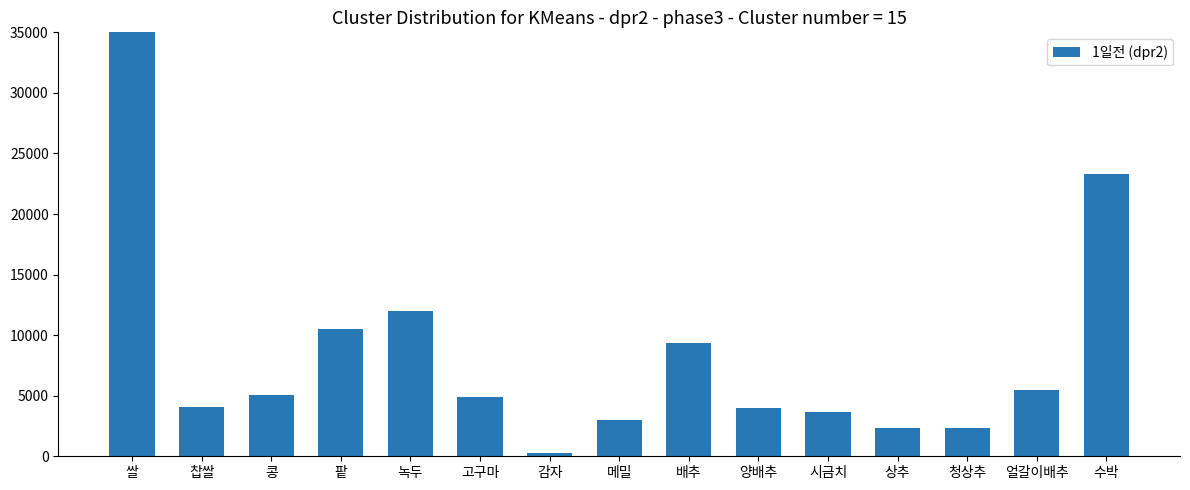

The chart shows a value of 9338 at 배추. True or false?

True